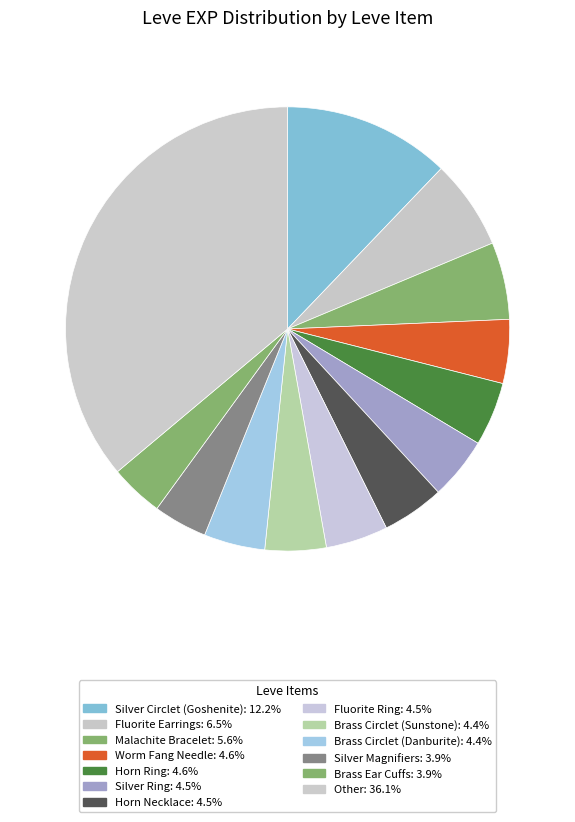

Does any single category account for the majority?

No